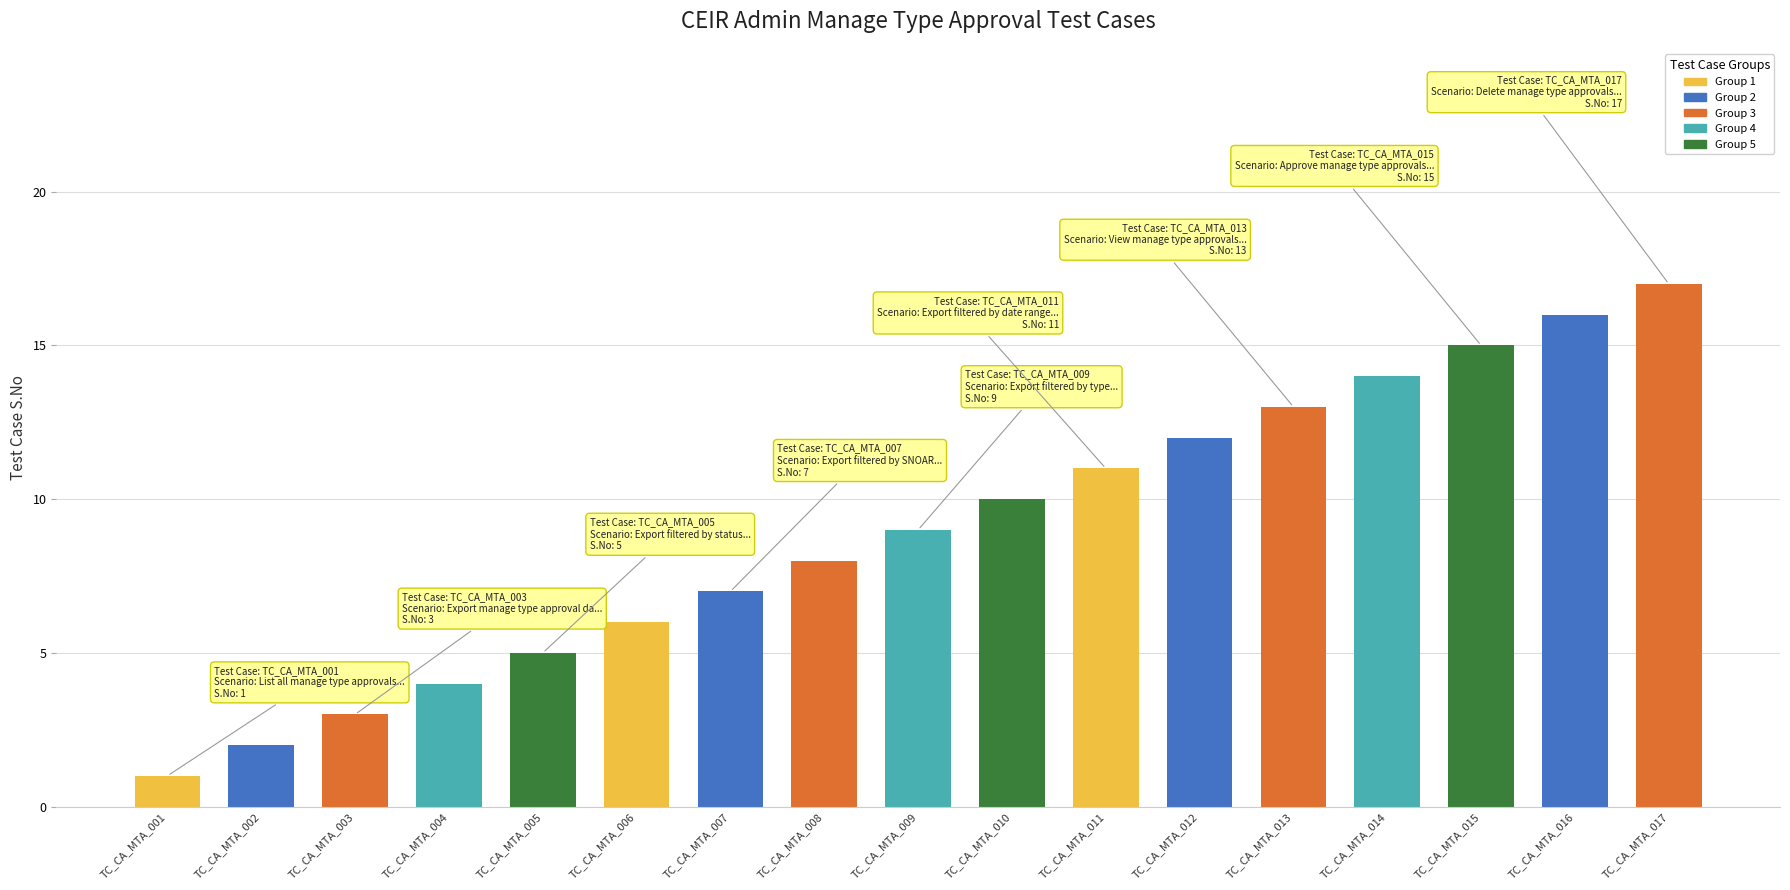

Between TC_CA_MTA_015 and TC_CA_MTA_005, which is larger?

TC_CA_MTA_015